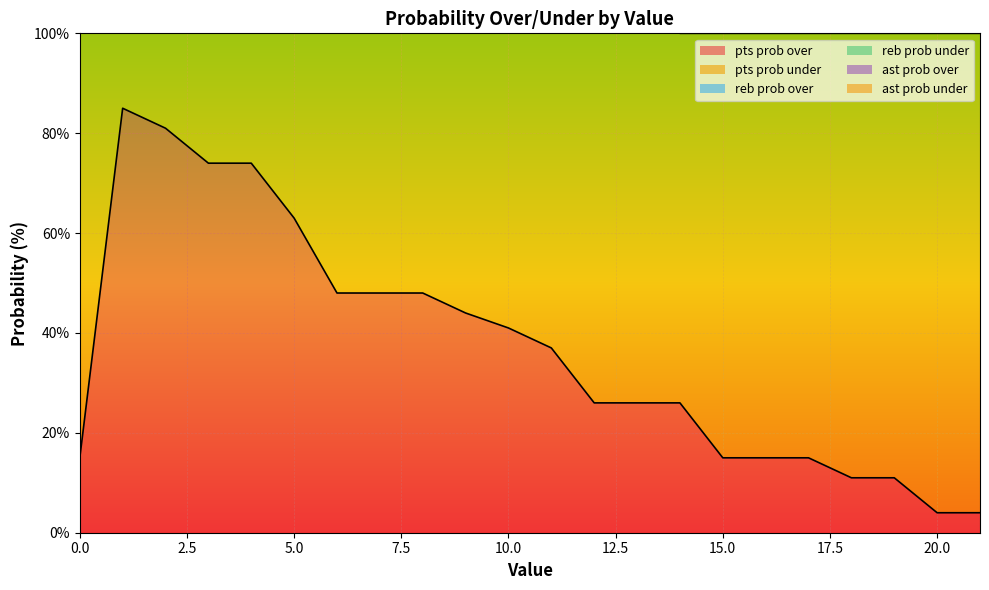

Does the chart display data point markers on the line(s)?

No